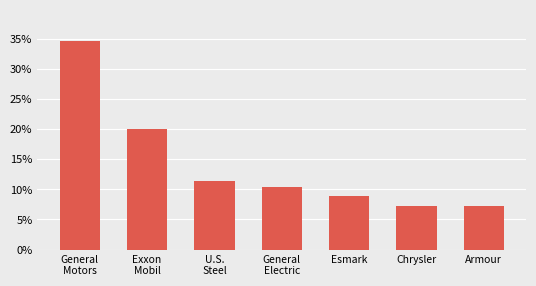

How many bars are there in total?

7